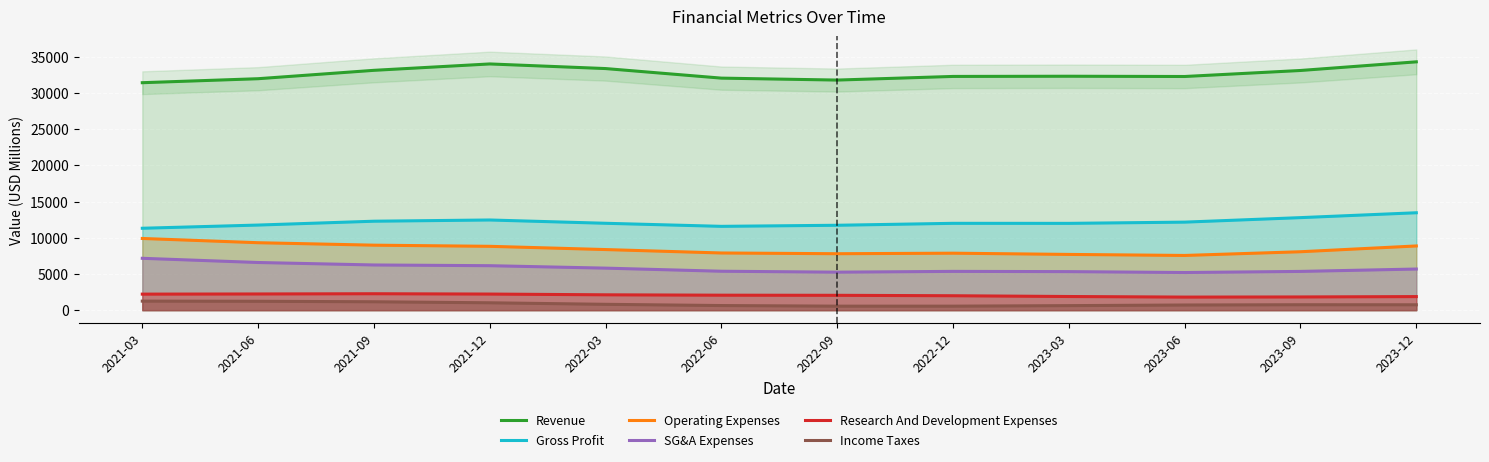

At which category does the chart reach its peak across all series?

2023-12